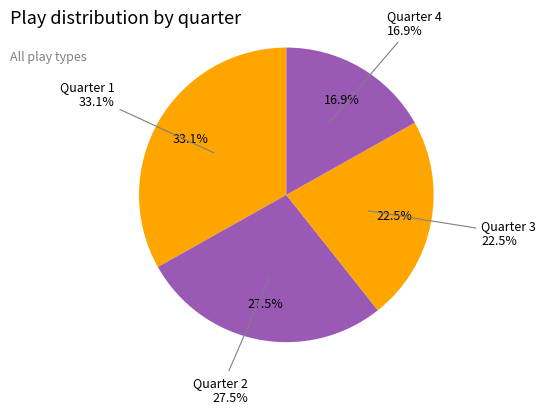

What percentage do Quarter 2 and Quarter 4 together represent?

44.4%